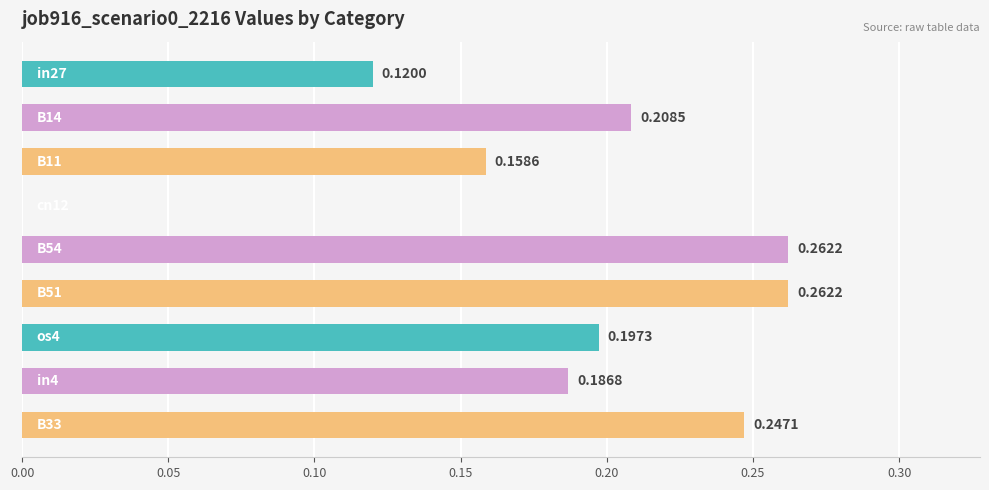

What is the sum of all values?

1.6